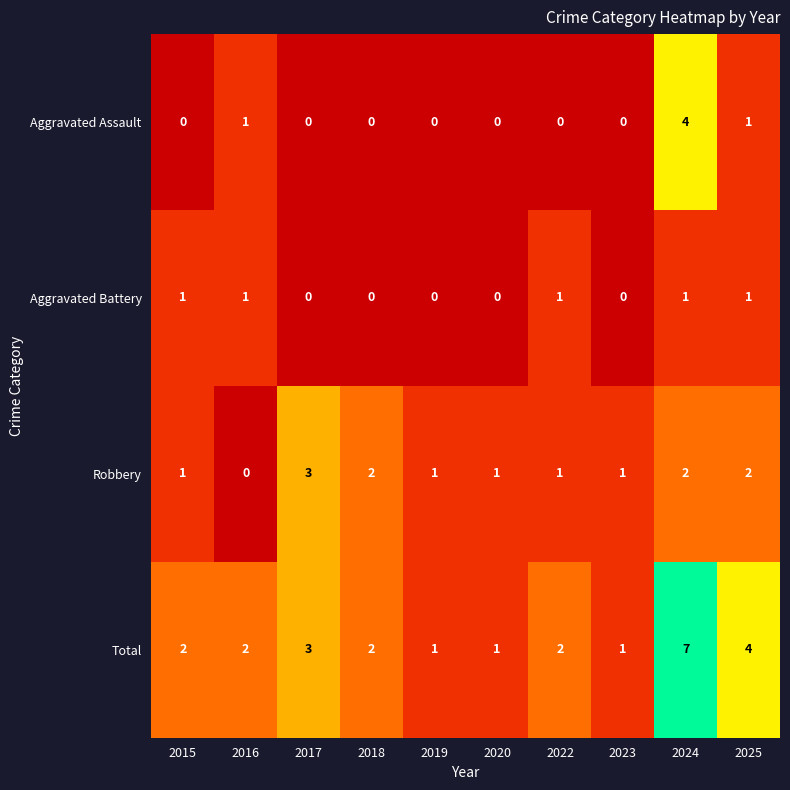

True or false: Aggravated Battery has a value of 1 at 2016.

True